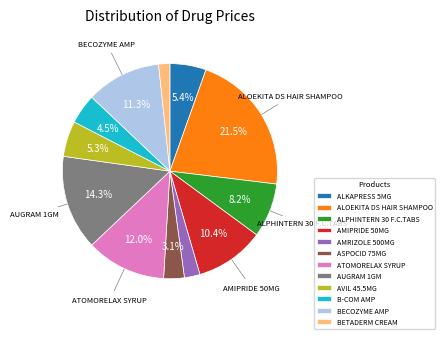

How many slices are in this pie chart?

12